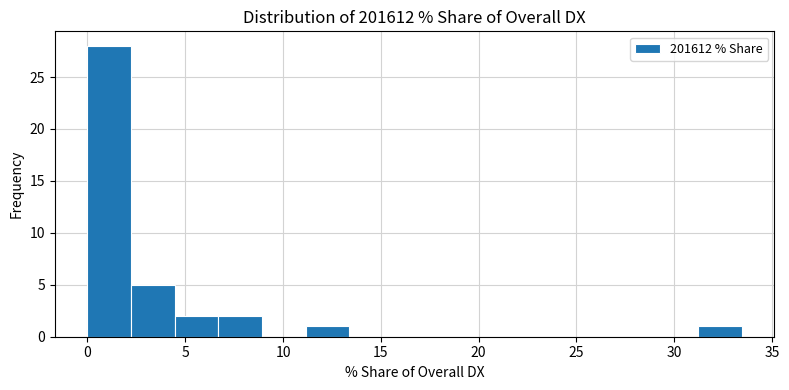

Reading left to right, transcribe this chart: for each bar, give the range it covers on the x-axis and its height. Neither the bar edges nor the heights are printed on the chart, so give them approximately, as read against the axes.

0.0 to 2.0: 28
2.0 to 4.5: 5
4.5 to 6.5: 2
6.5 to 9.0: 2
9.0 to 11.0: 0
11.0 to 13.5: 1
13.5 to 15.5: 0
15.5 to 18.0: 0
18.0 to 20.0: 0
20.0 to 22.5: 0
22.5 to 24.5: 0
24.5 to 27.0: 0
27.0 to 29.0: 0
29.0 to 31.0: 0
31.0 to 33.5: 1